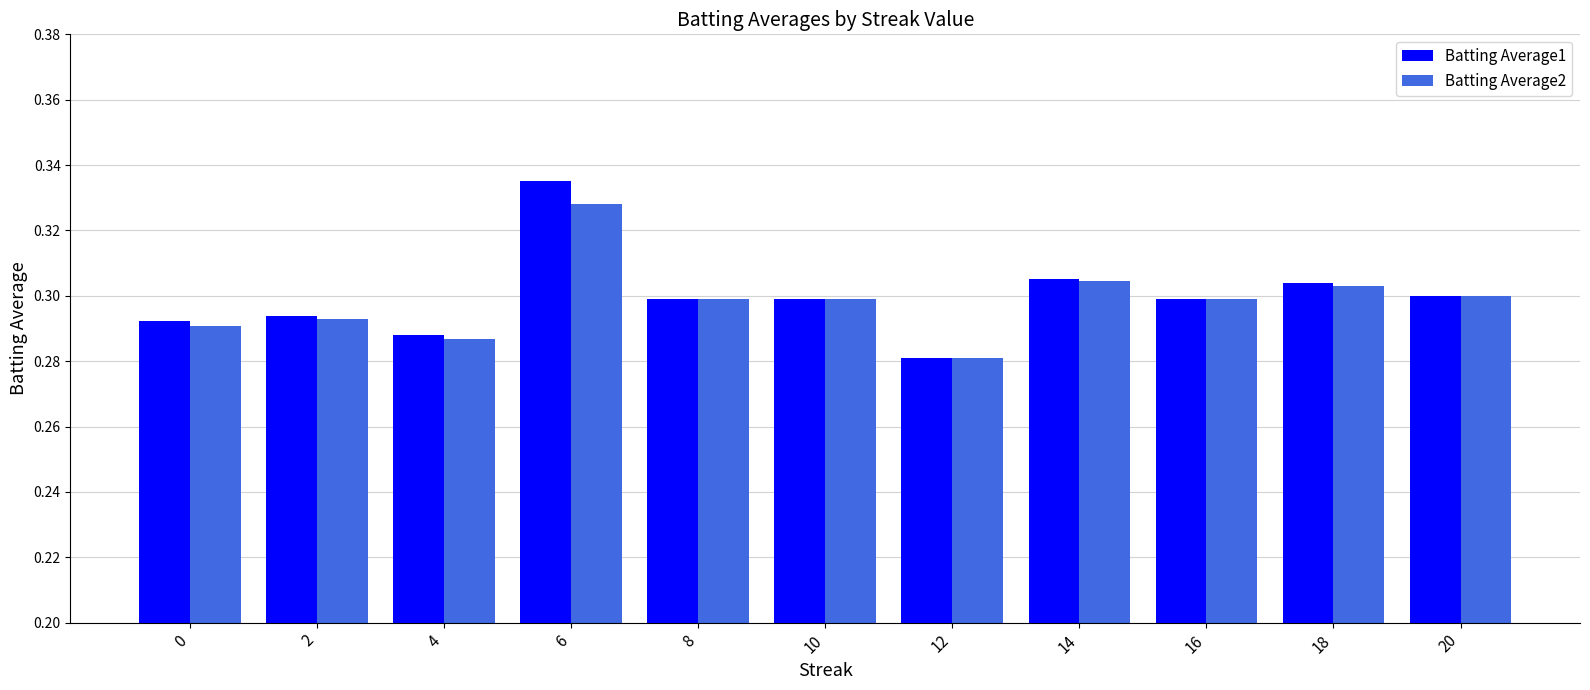

The Batting Average2 series shows 0.2 at 20. True or false?

False